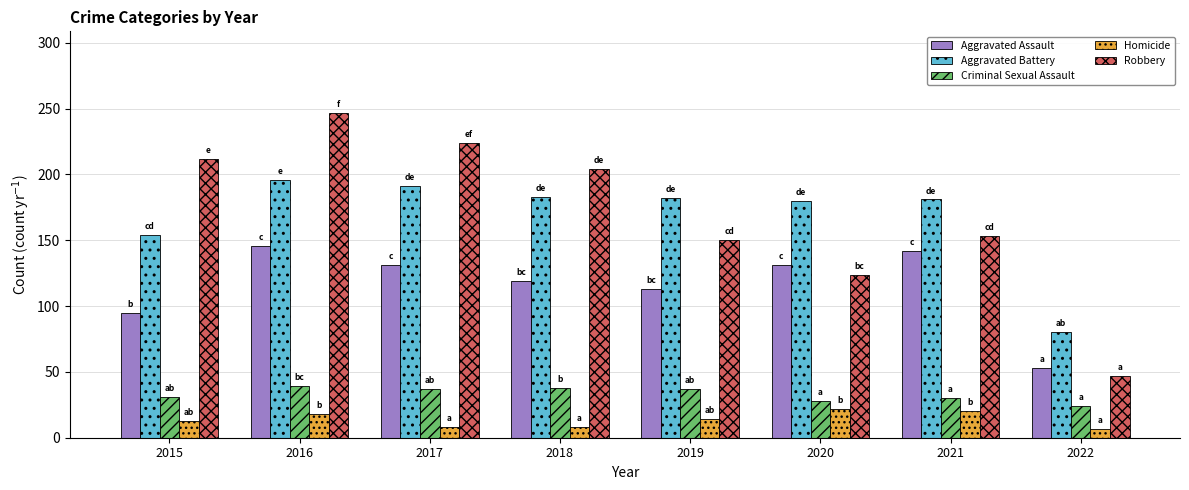

What is the value of the Criminal Sexual Assault bar at the 5th from the left?

37